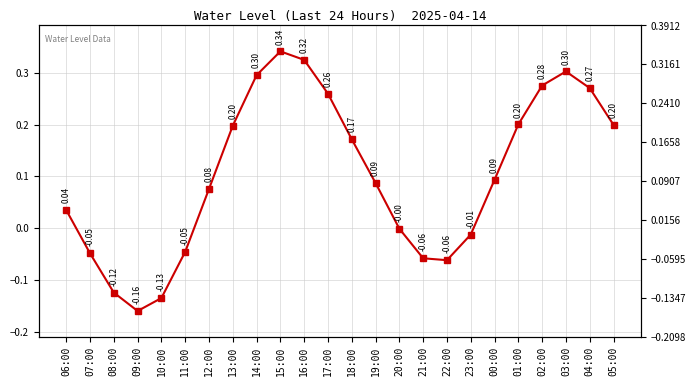

How many data points are less than 0?

9